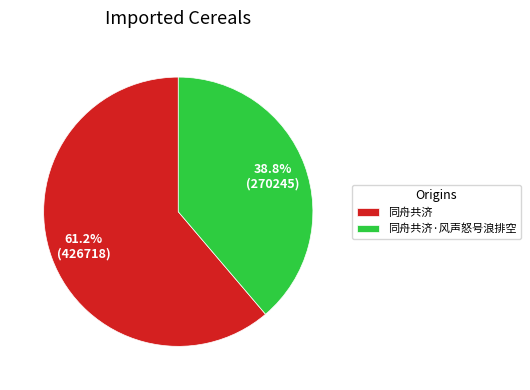

The 同舟共济 slice represents 61% of the pie. True or false?

True